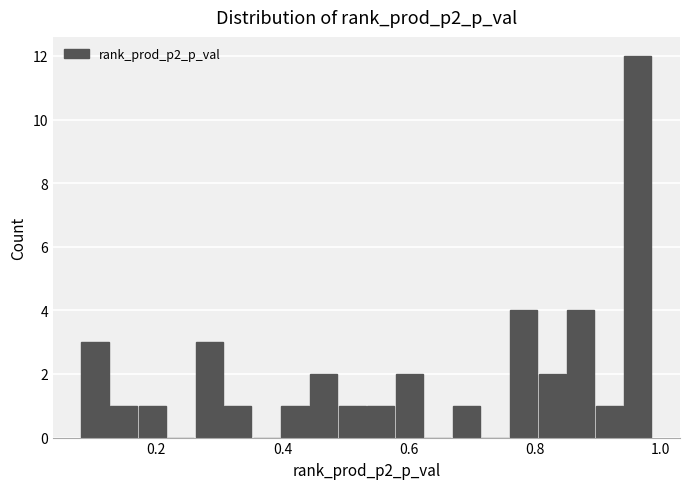

Around what value on the x-axis is the tallest bar? Give the approximate position of its centre, as read against the axis.

0.96